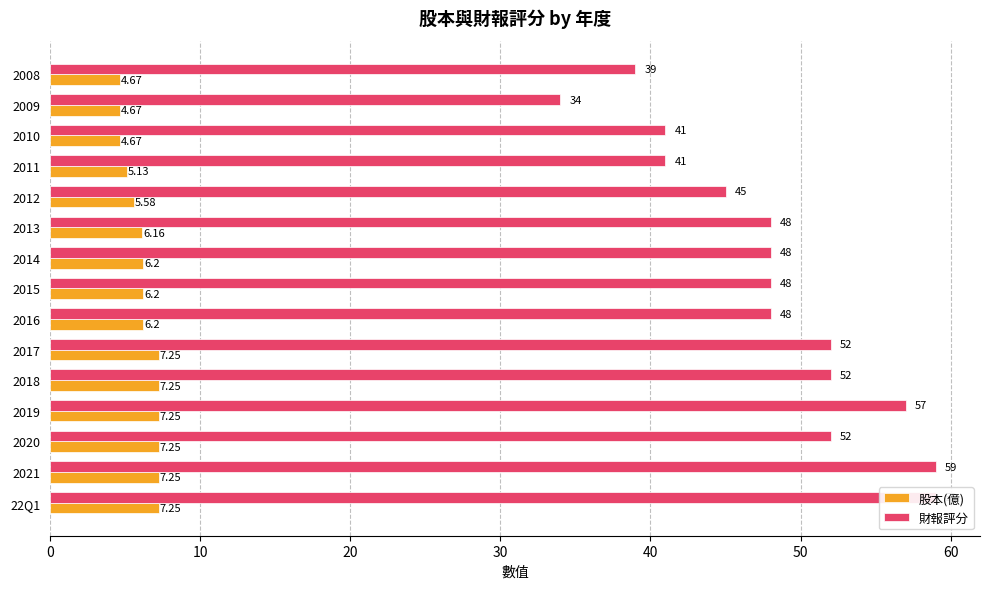

Rank the series by their maximum value, from highest to lowest.

財報評分, 股本(億)